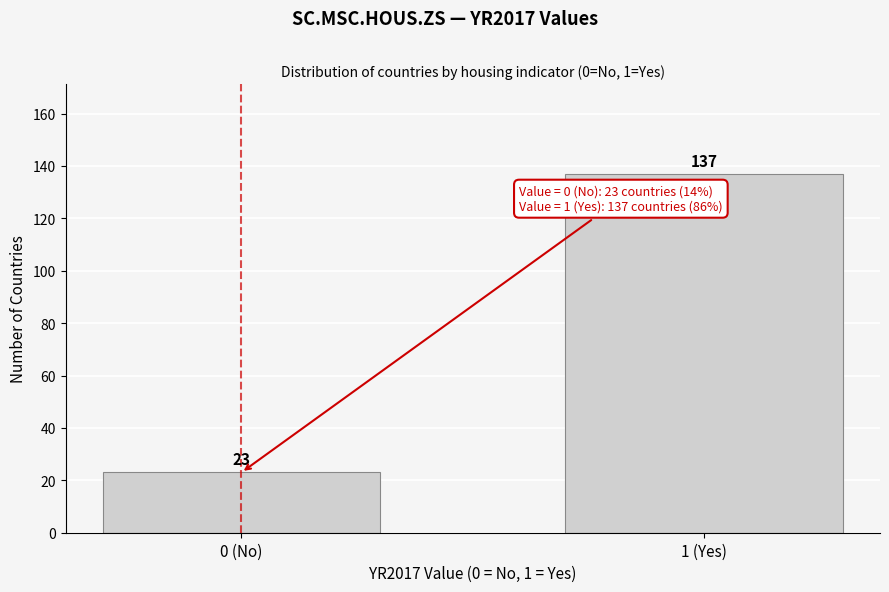

Reading left to right, list all the values displayed in this chart.

23	137